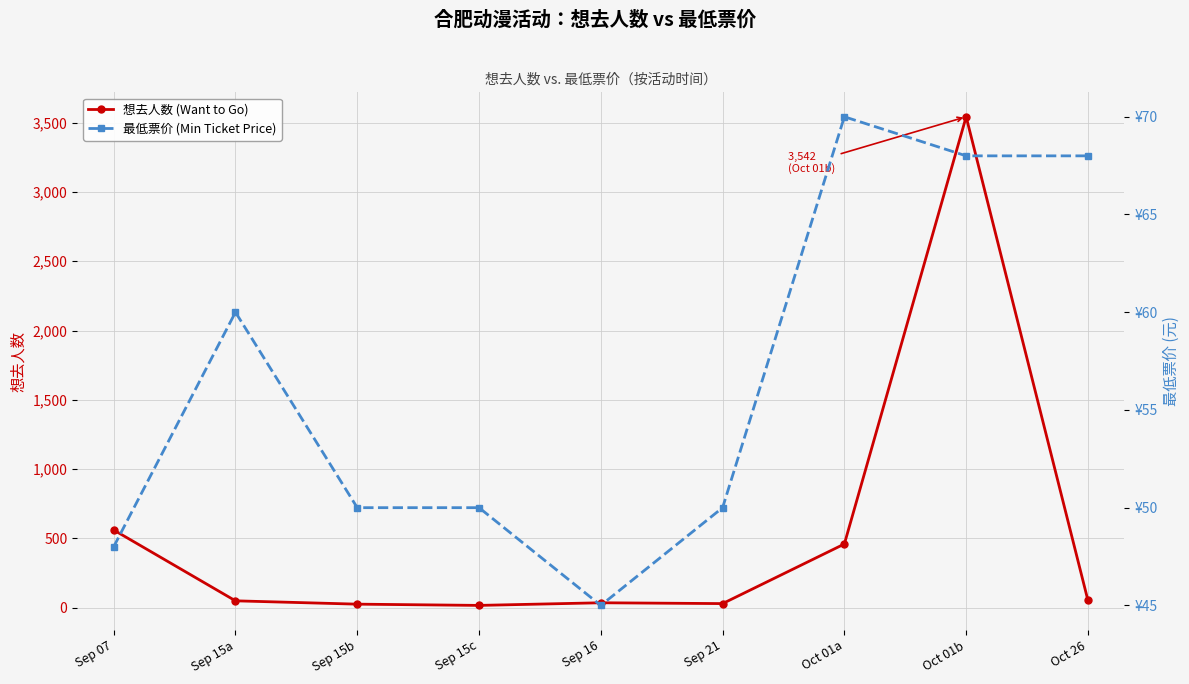

Is it true that 最低票价 (Min Ticket Price) equals 77 at Sep 15b?

False